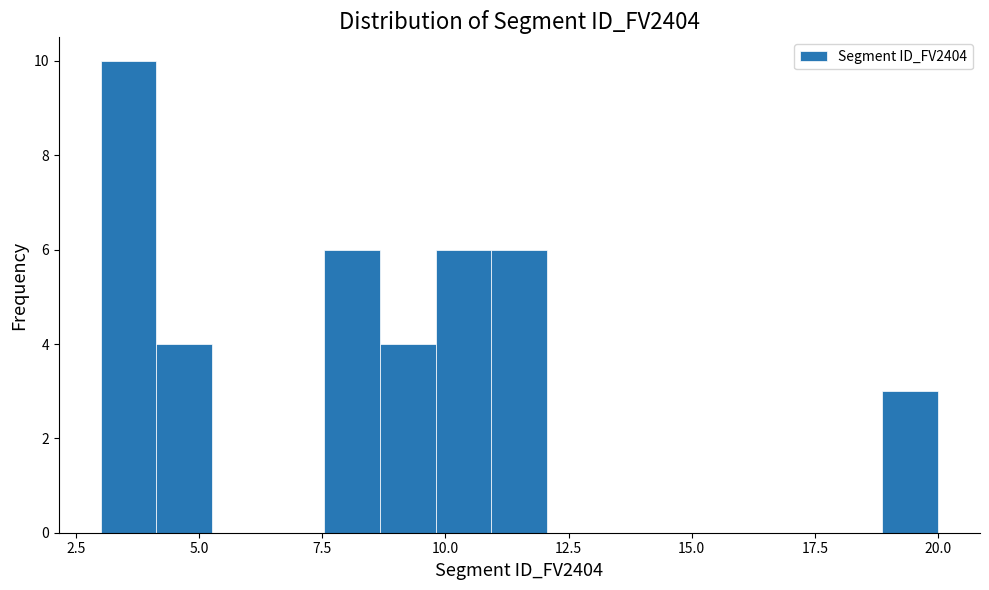

Read against the x-axis, roughly where is the centre of the tallest bar?

3.5